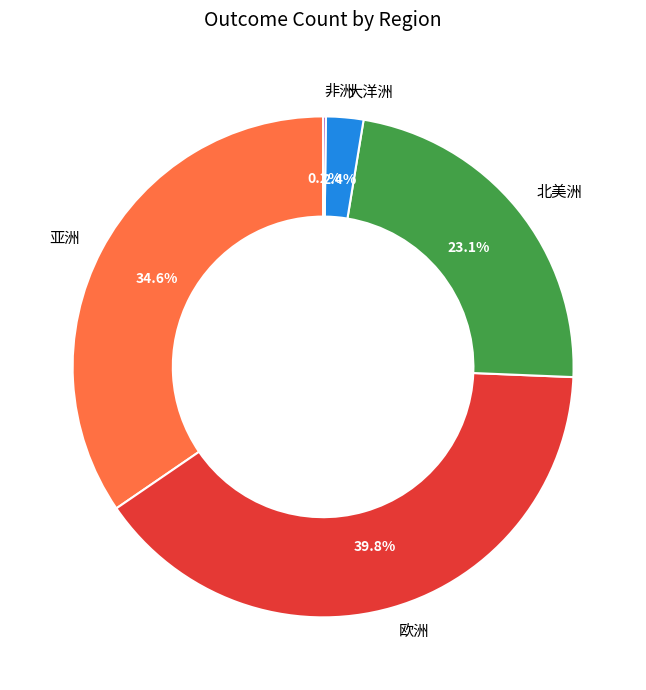

What portion of the pie excludes 北美洲?

76.9%